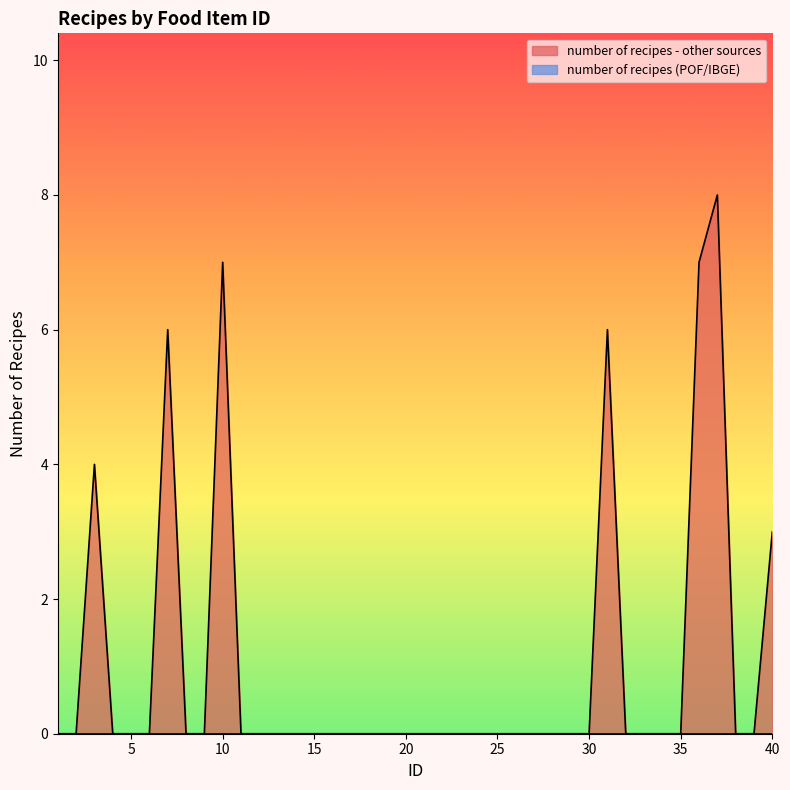

Which has a higher value, 26 or 16?

26